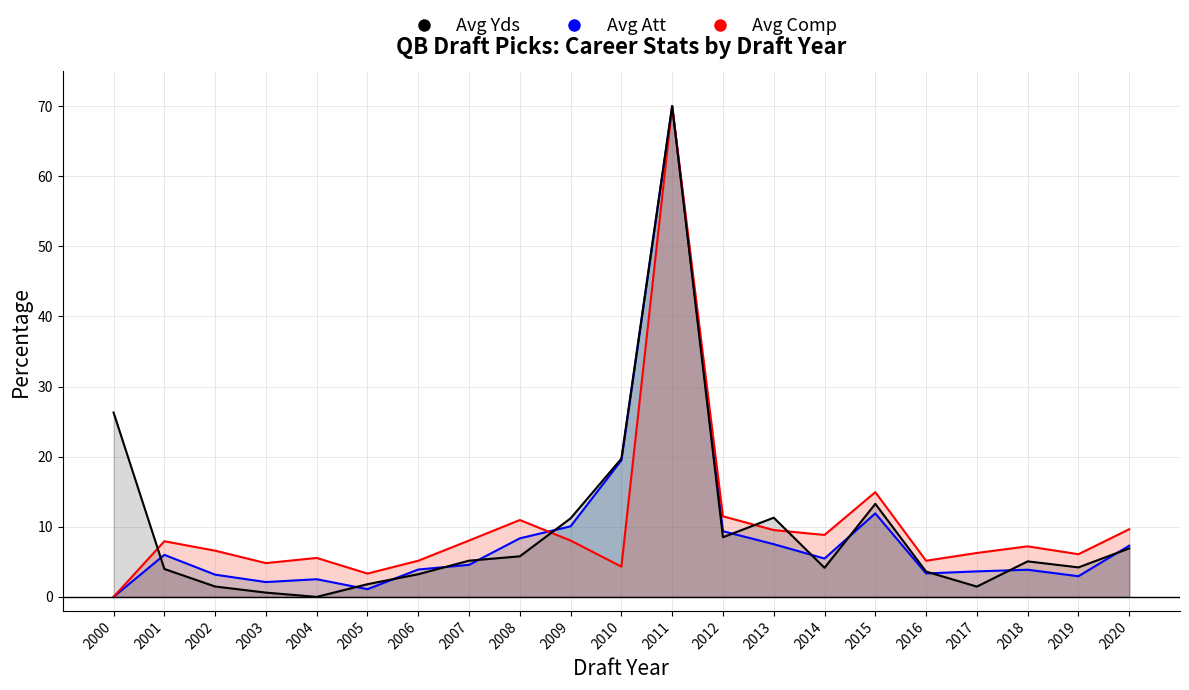

What is the maximum value shown in the chart?

70.0